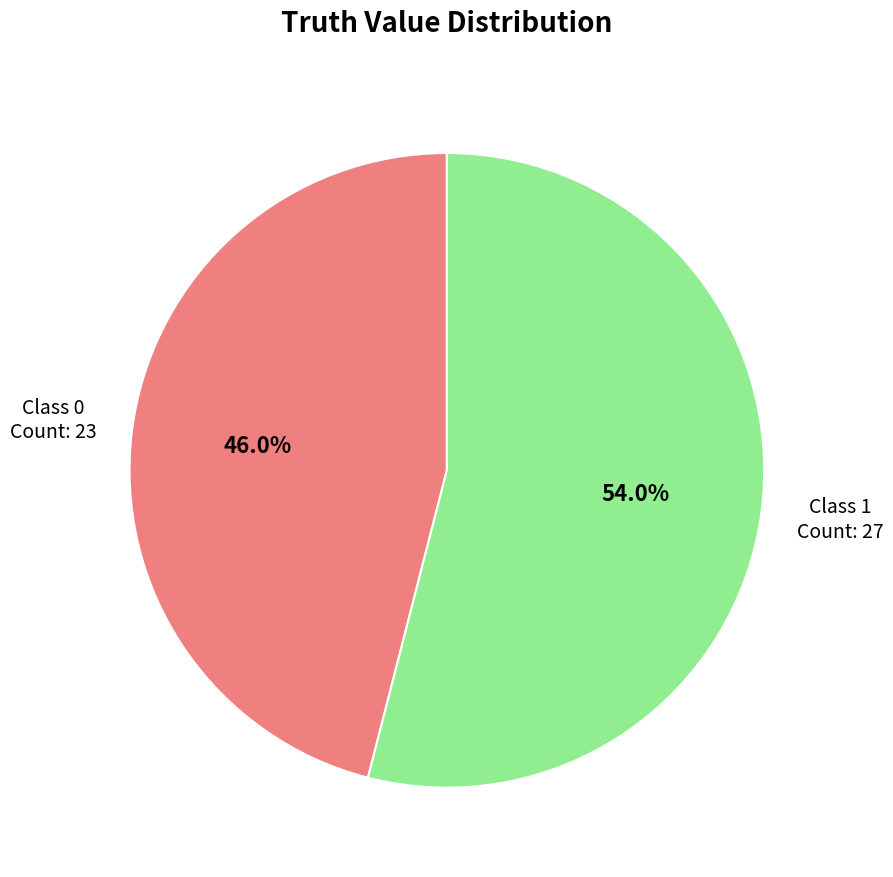

Rank the categories by value from highest to lowest.

Class 1, Class 0